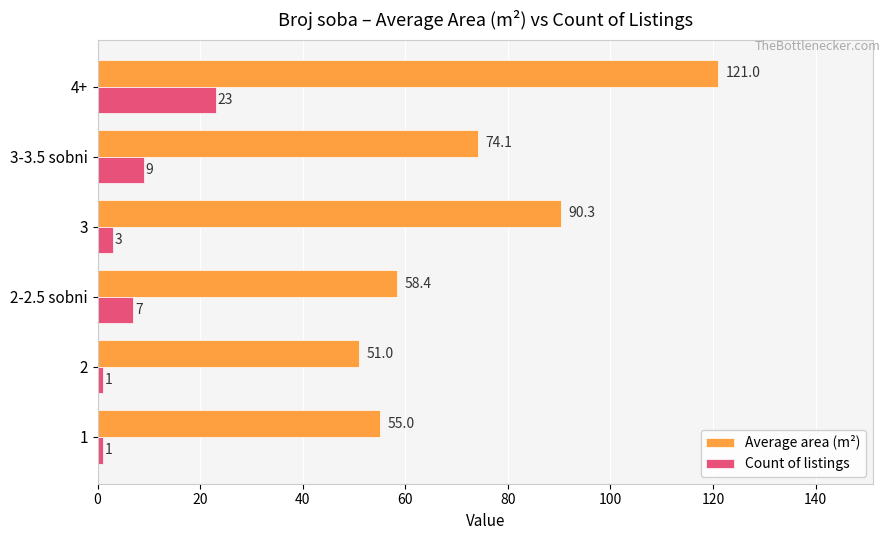

At which category is the sum across all series the highest?

4+